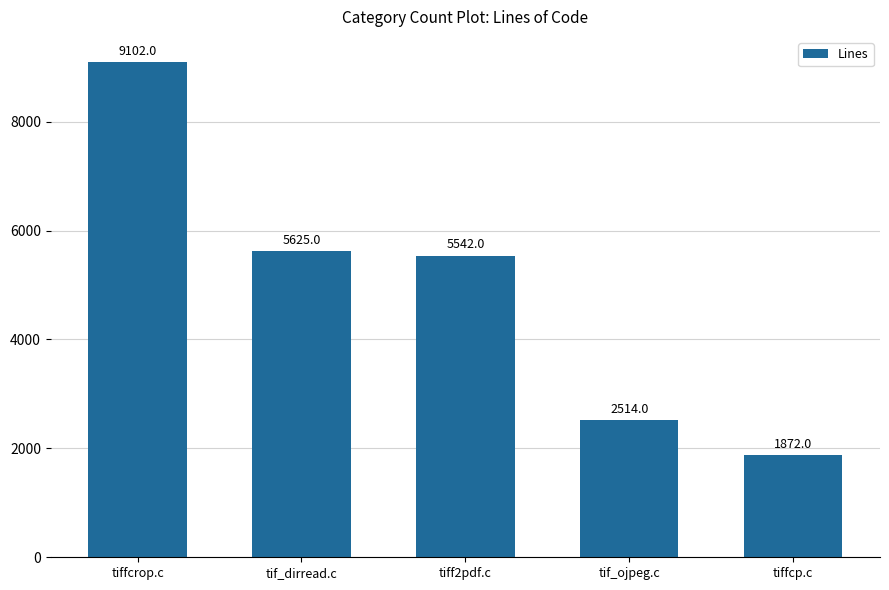

What is the label of the 5th bar from the left?

tiffcp.c